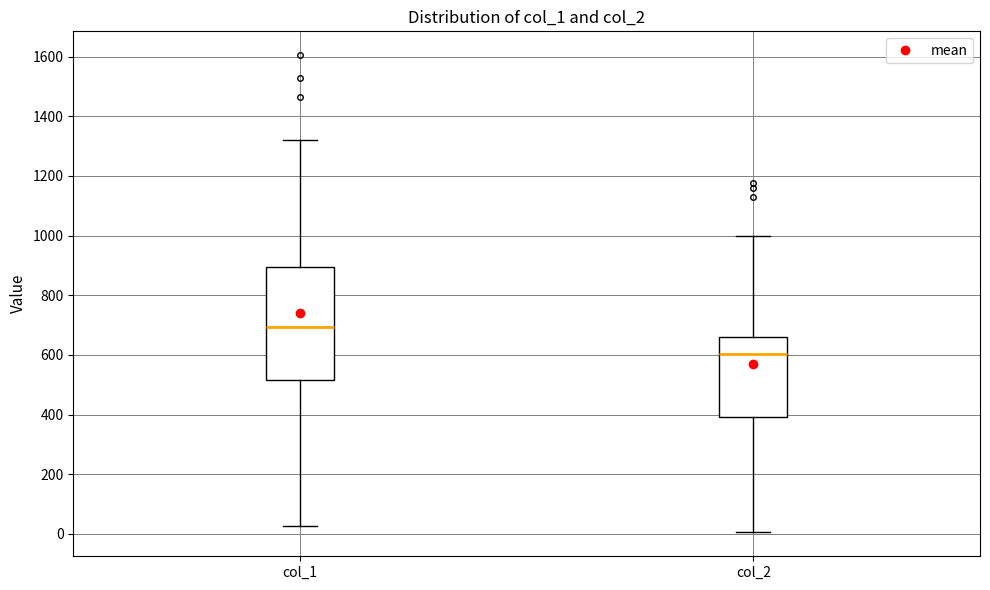

Which box is the tallest, from its lower edge to its upper edge?

col_1